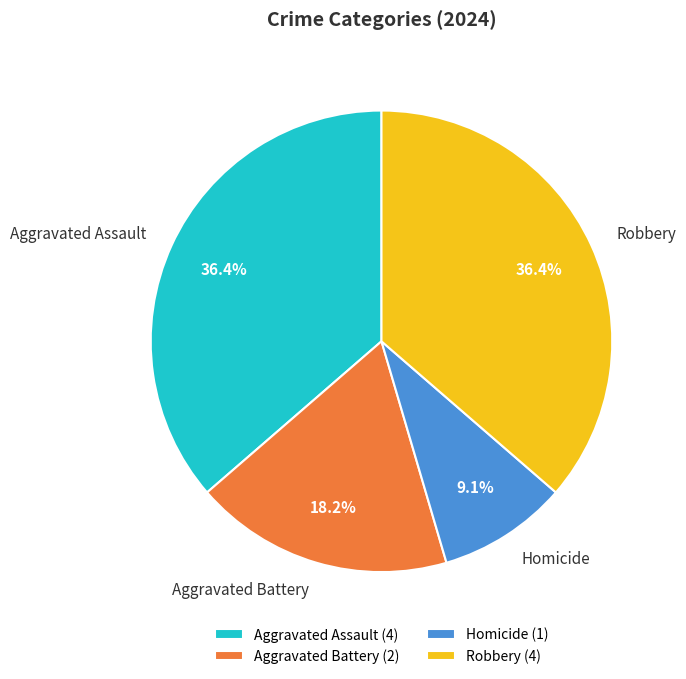

Between Aggravated Battery and Aggravated Assault, which is larger?

Aggravated Assault